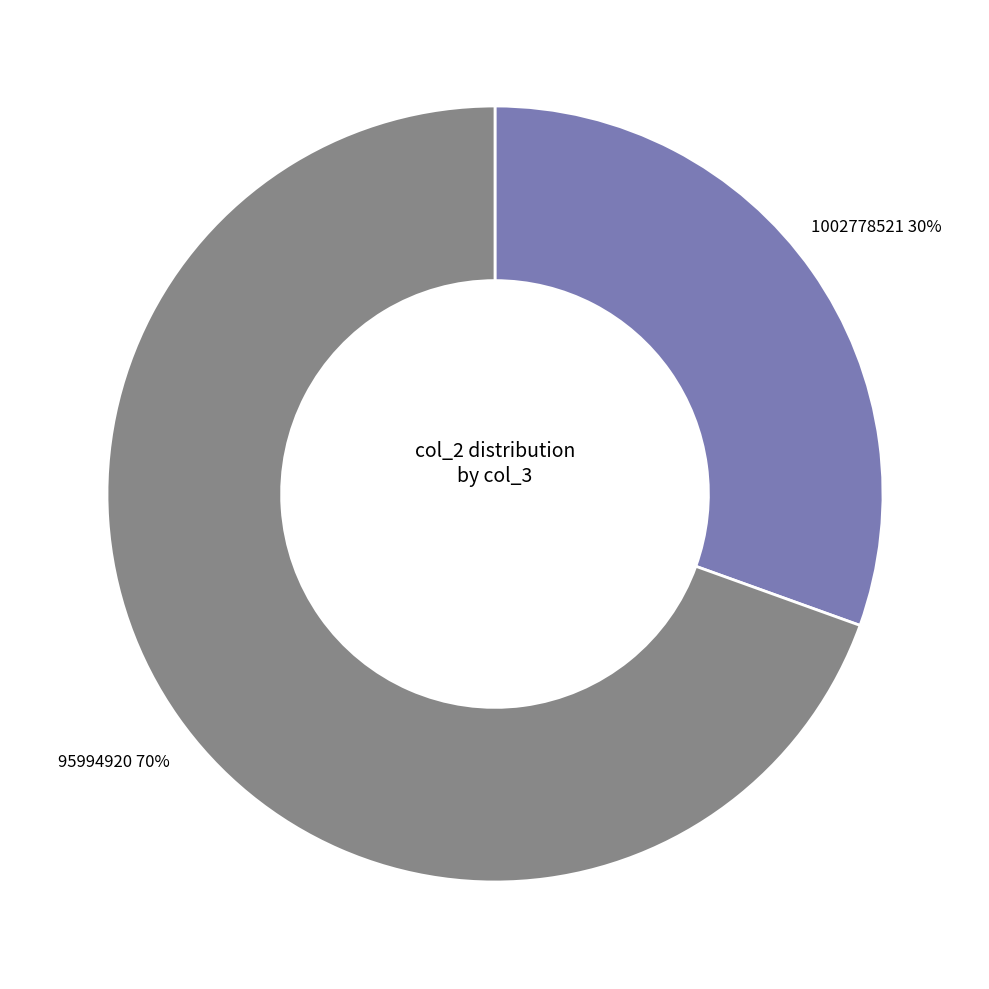

How many segments does this pie chart have?

2